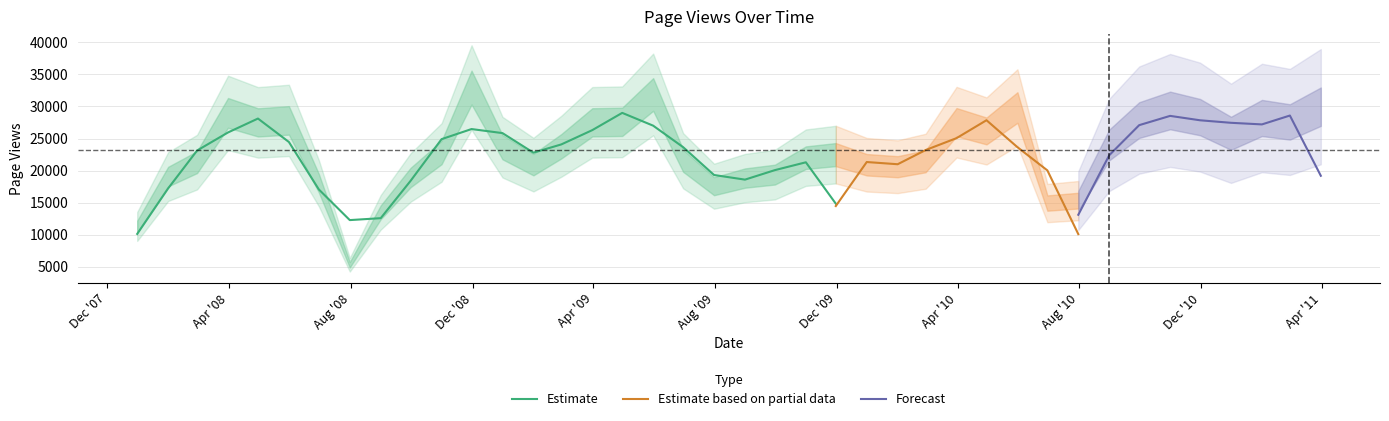

What position from the right is 2008-04-30?

36